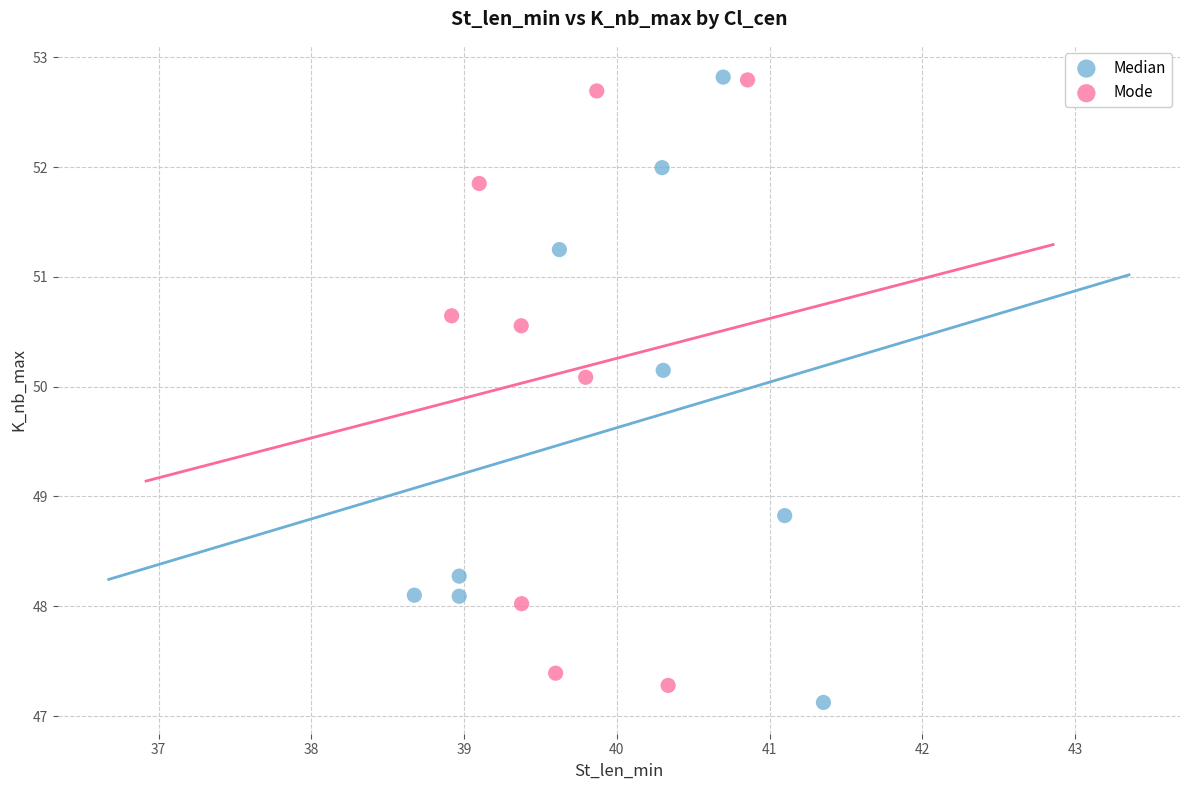

Which series has the widest spread of Y values?

Median